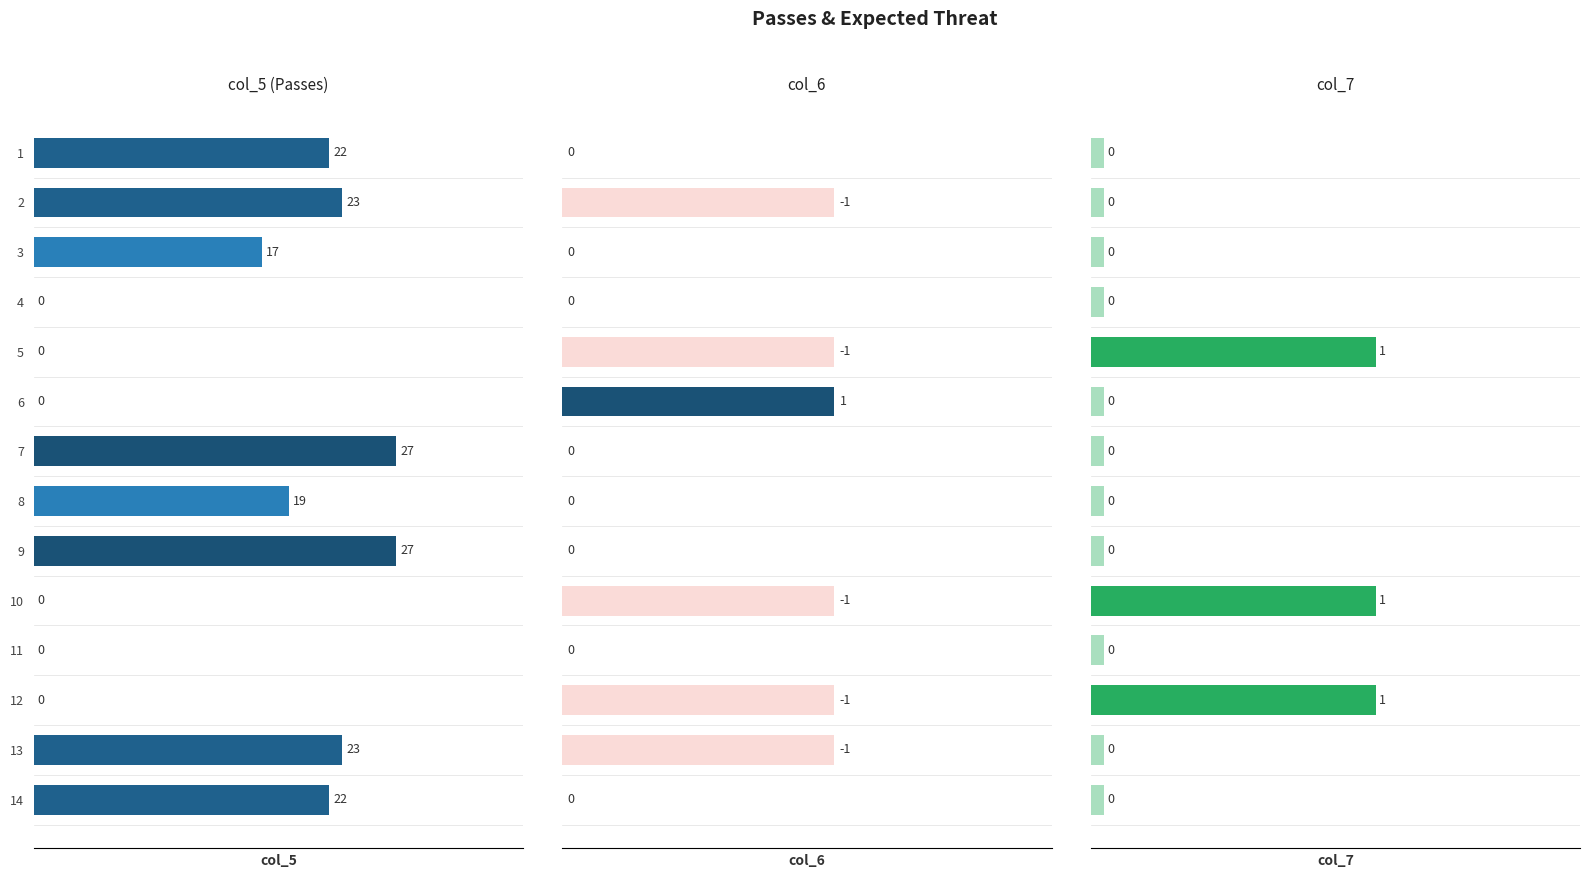

How many categories are shown in the chart?

14